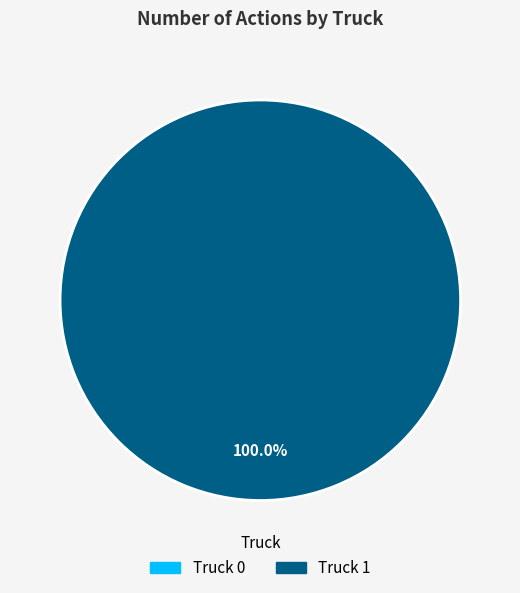

To the nearest percent, what is the average slice percentage?

50%